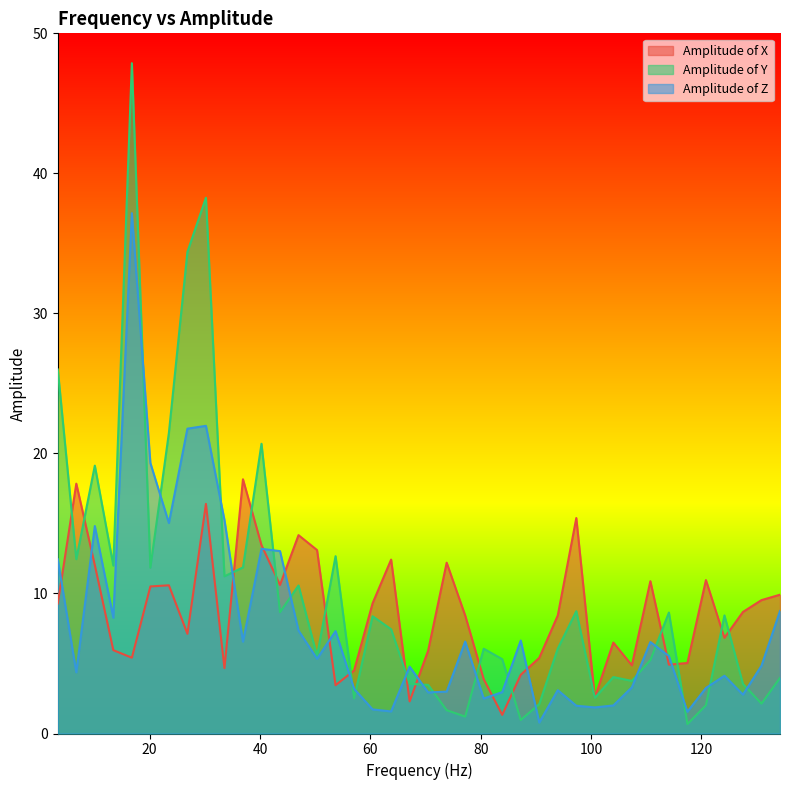

Which category has the lowest value in the Amplitude of Y series?

117.4496644